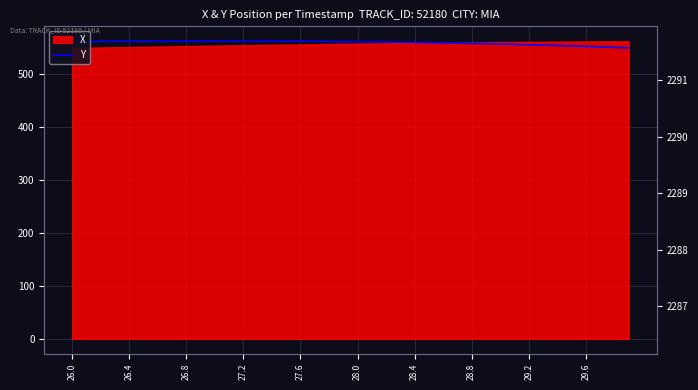

What is the difference between the maximum and minimum values?

12.6